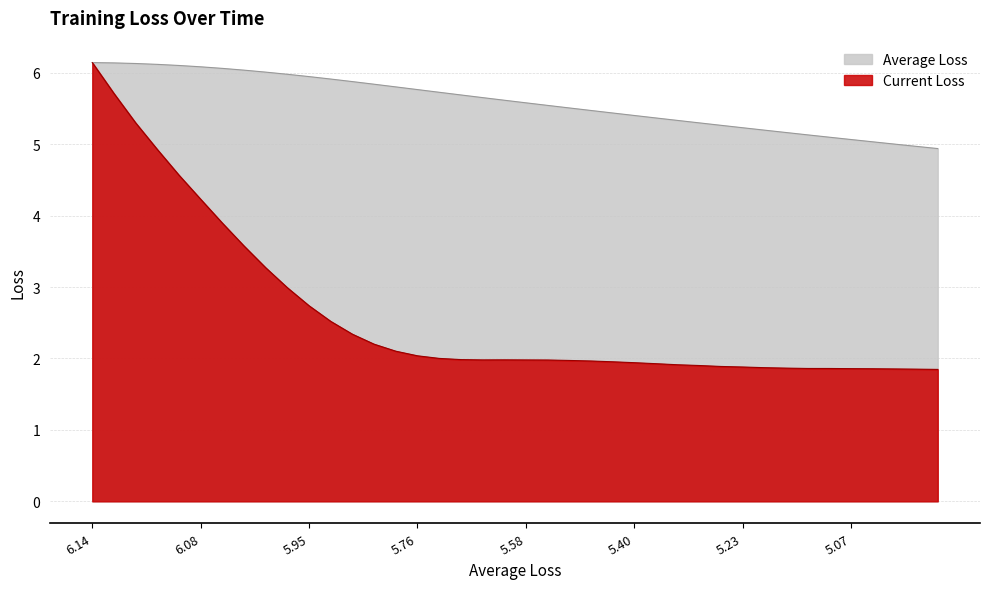

What is the approximate value of Current Loss at 14?

2.1